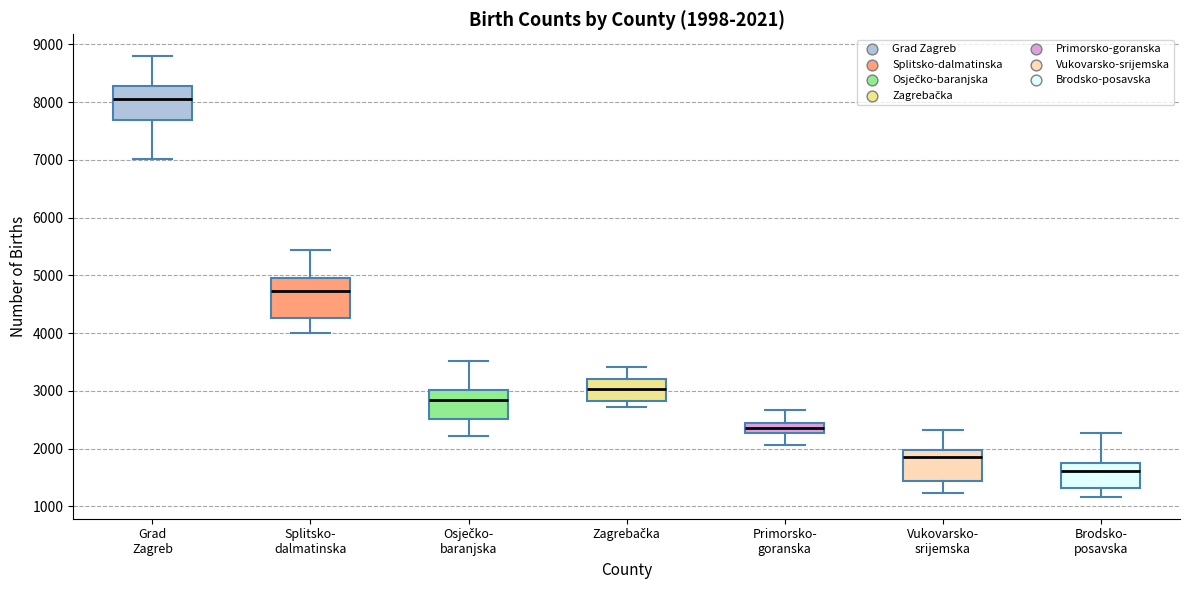

Which box's median line is the highest?

Grad Zagreb